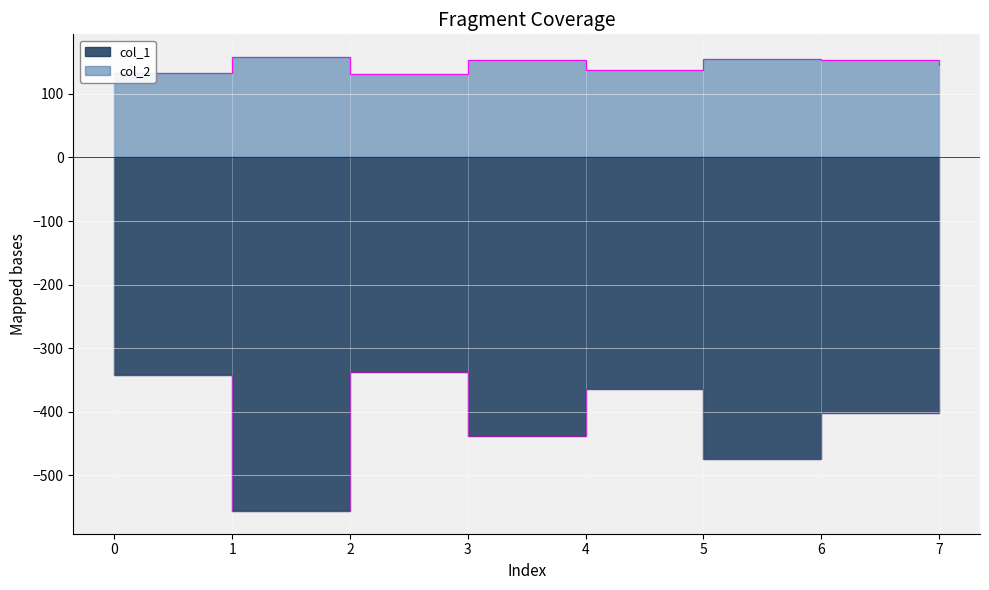

What is the minimum value for col_2?

131.4